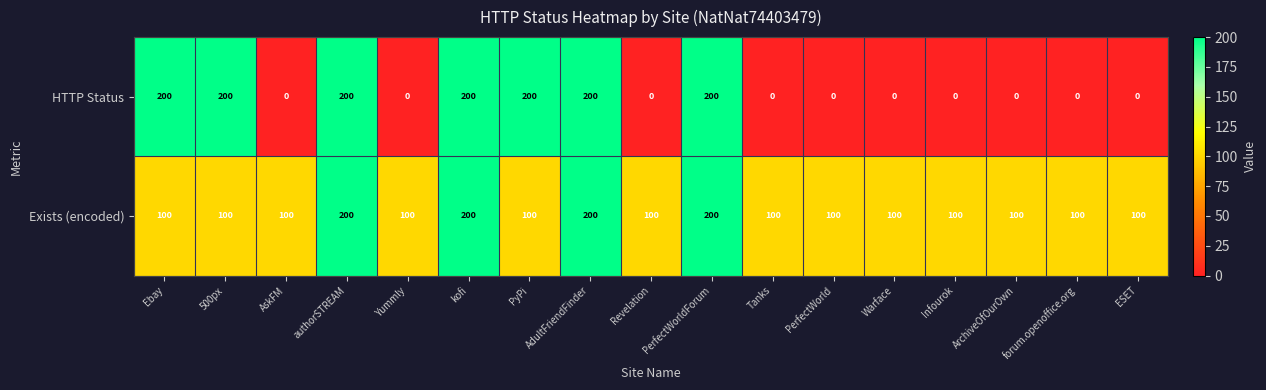

What is the maximum value shown in the chart?

200